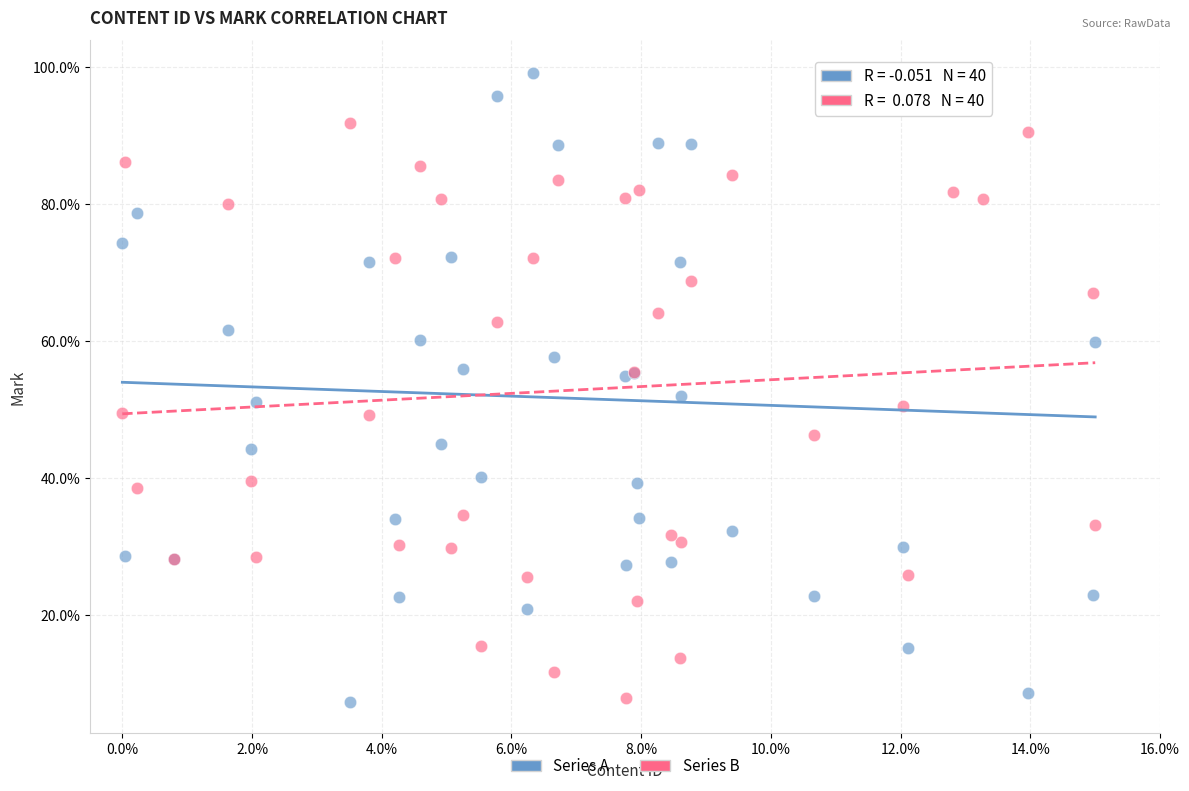

Which series contains the highest Y value?

Series A